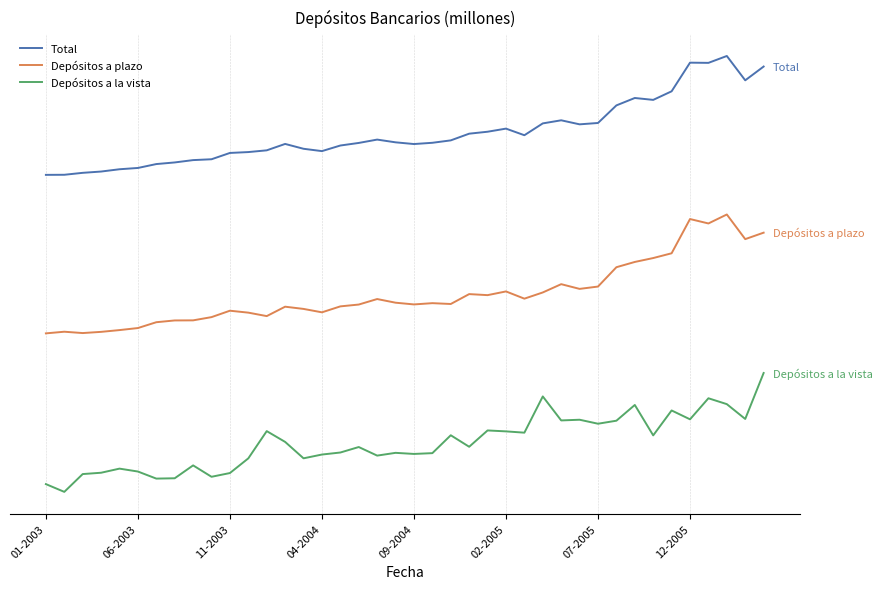

Is this an area chart (filled region under the line)?

No